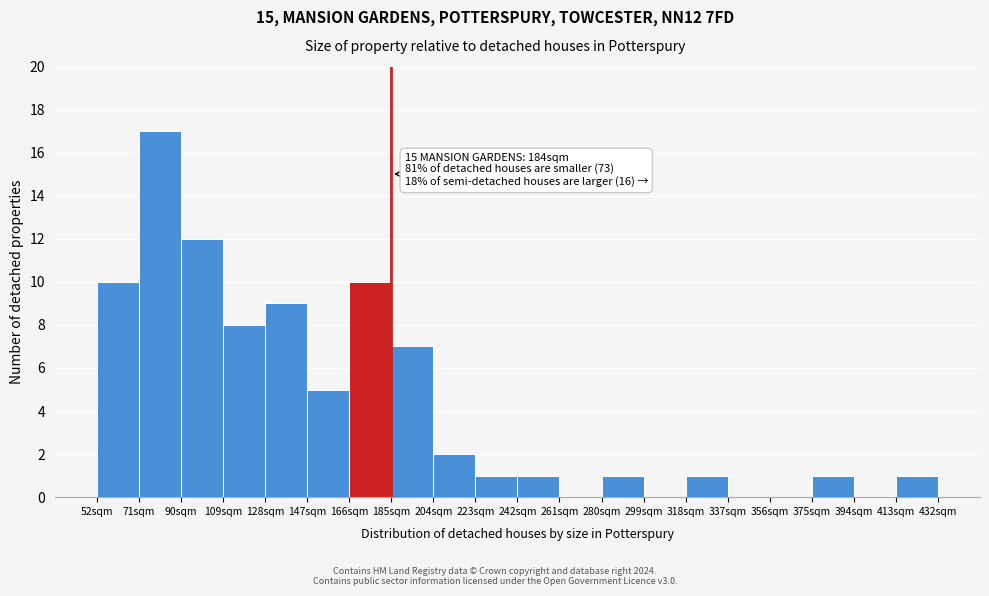

Which range on the x-axis has the tallest bar?

71 to 90